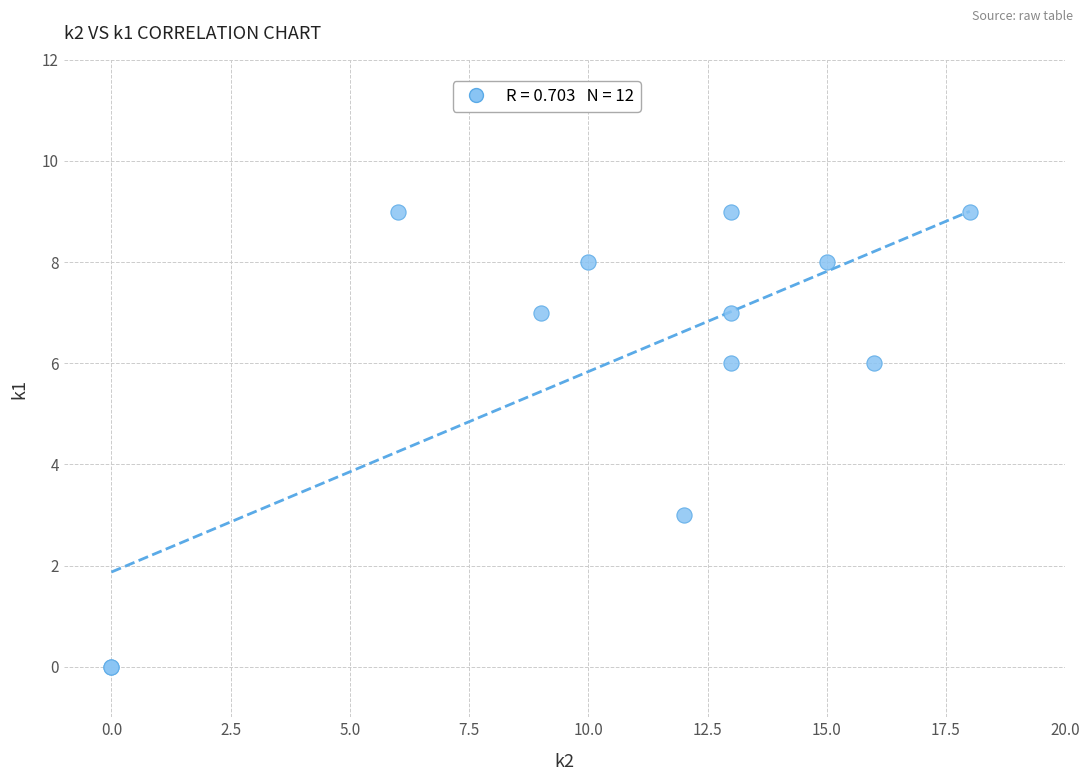

What Y value in the scatter plot is closest to 4?

3